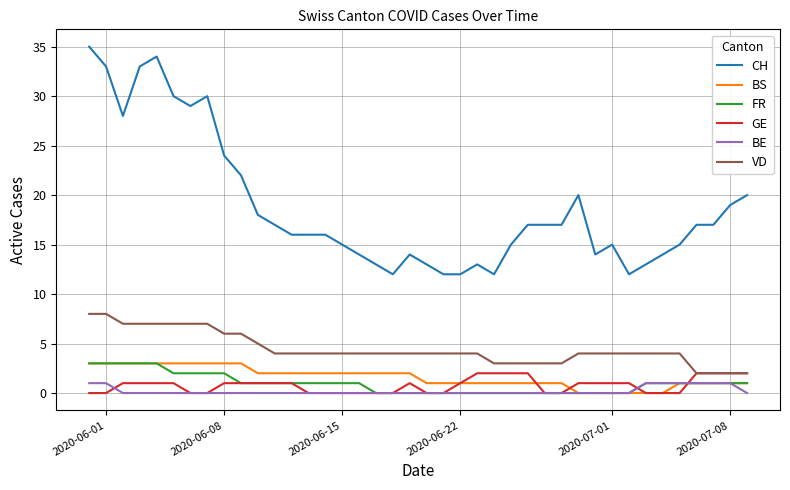

True or false: BS and CH cross at least once.

False